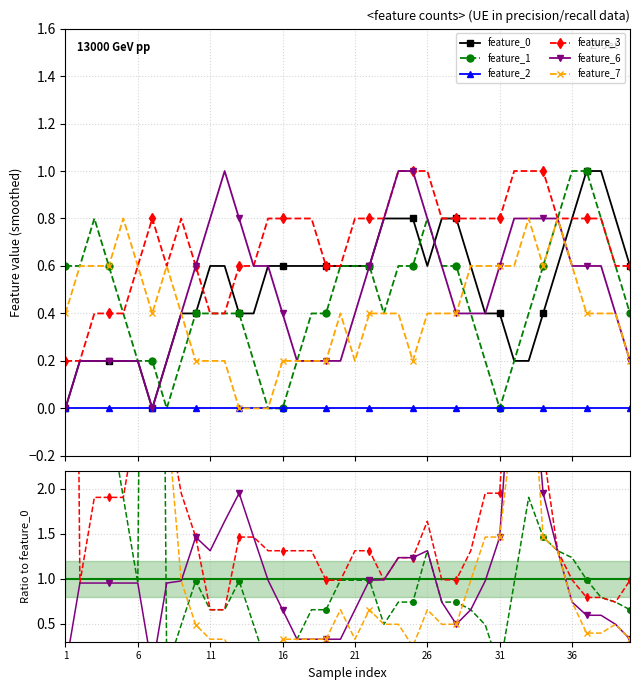

True or false: feature_2 and feature_7 cross at least once.

False